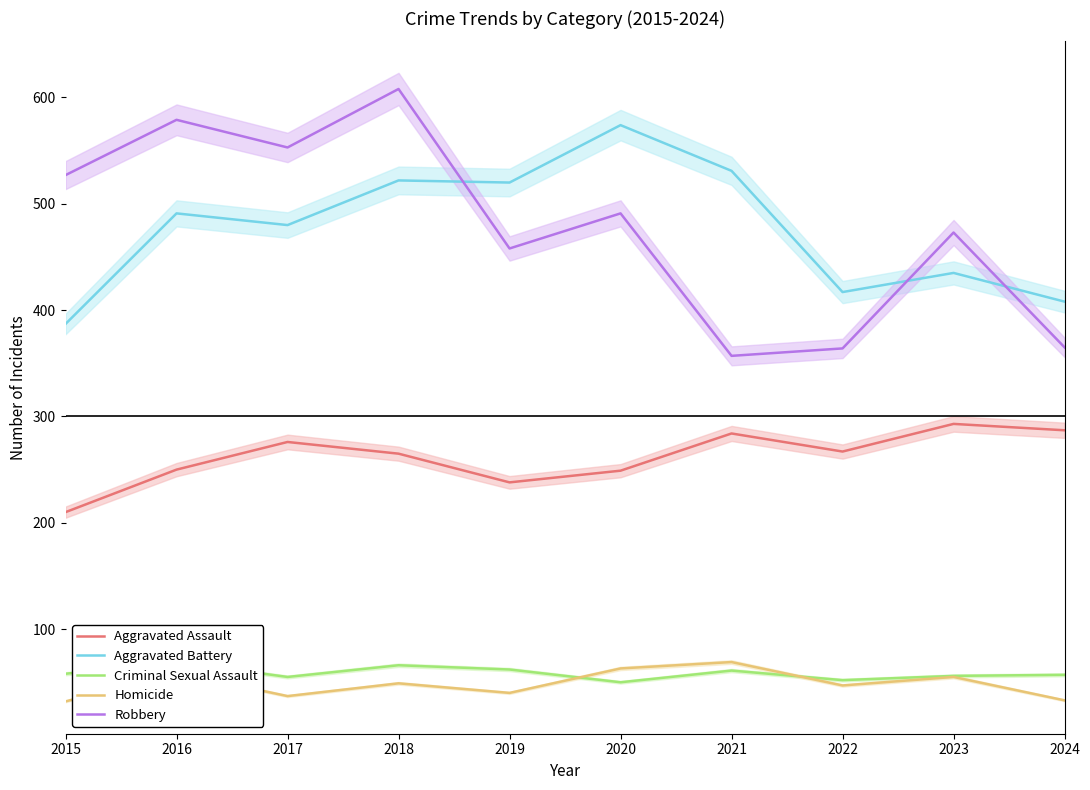

How many interior local valleys does the Criminal Sexual Assault series have?

3